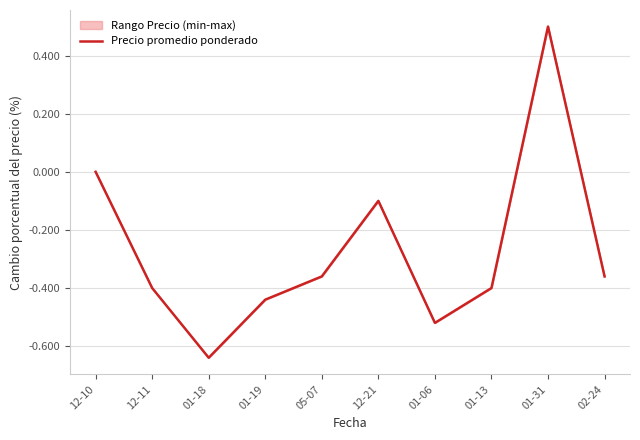

What is the maximum value shown in the chart?

0.5